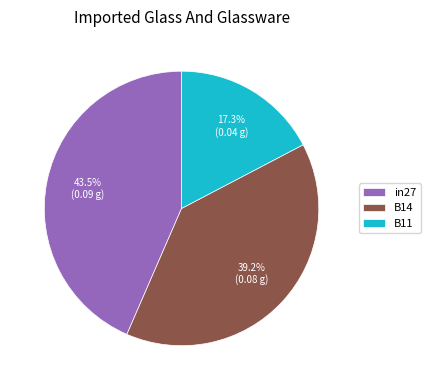

Between B14 and B11, which is larger?

B14